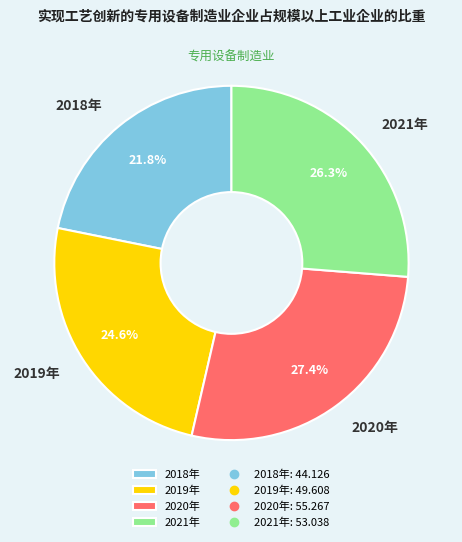

Is there a majority slice in this chart?

No